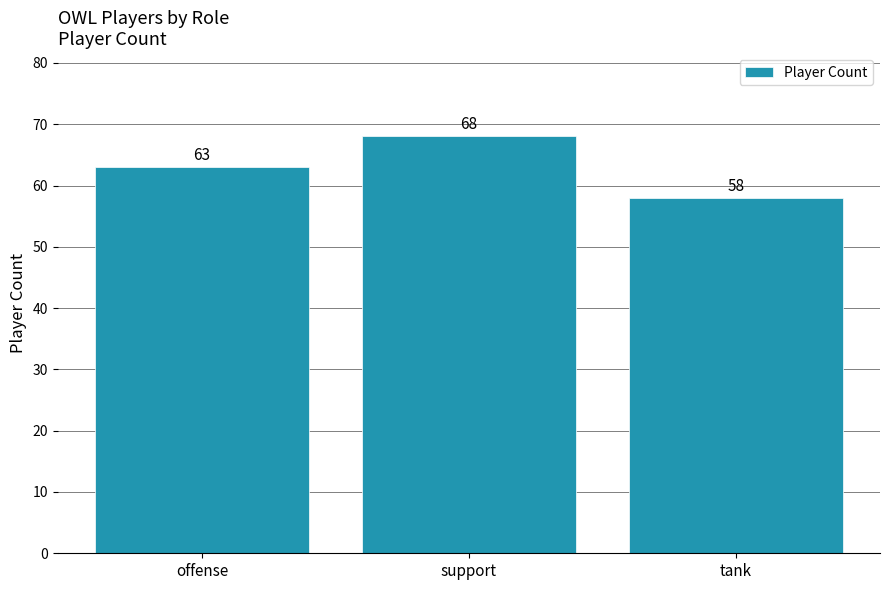

Rank the categories by value from highest to lowest.

support, offense, tank